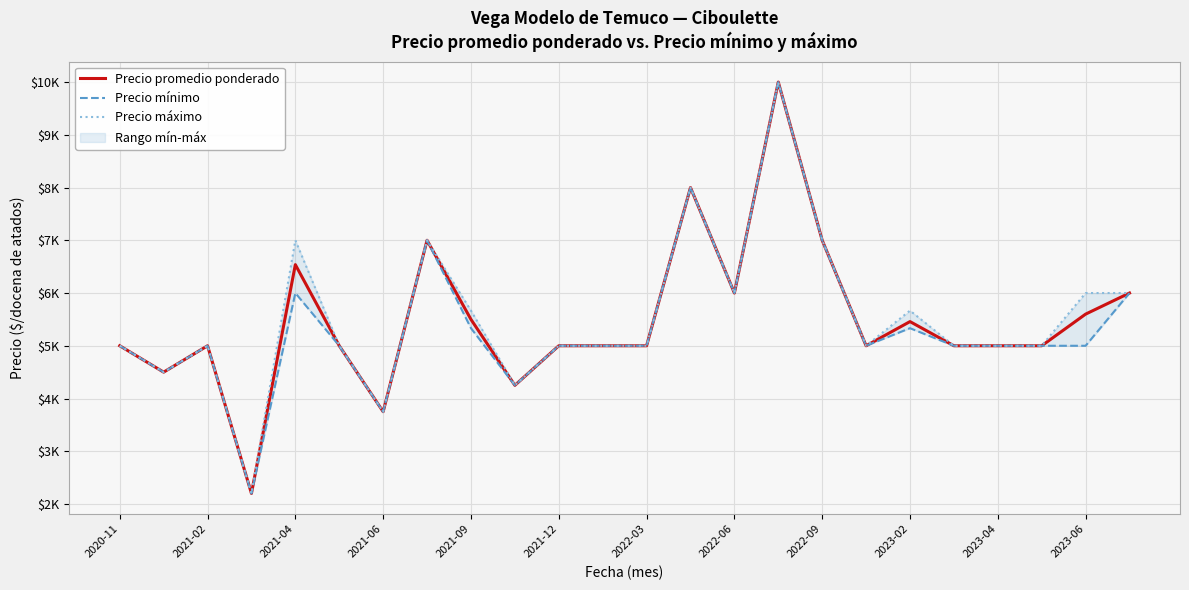

List the series in order of their overall mean, highest first.

Precio máximo, Precio promedio ponderado, Precio mínimo